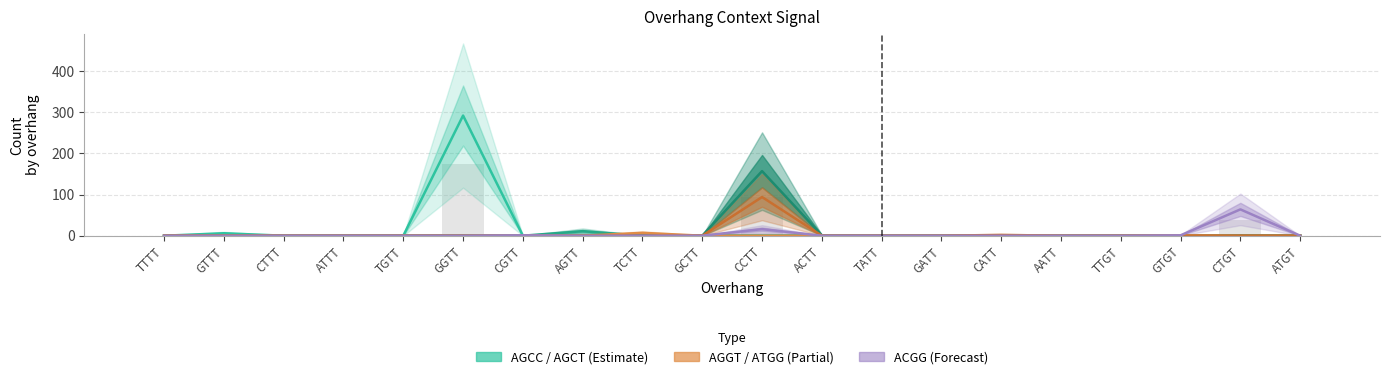

Reading right to left, extract all data points from this chart.

AGCC: ATGT=0	CTGT=0	GTGT=0	TTGT=0	AATT=0	CATT=0	GATT=0	TATT=0	ACTT=0	CCTT=0	GCTT=0	TCTT=0	AGTT=0	CGTT=0	GGTT=292	TGTT=0	ATTT=0	CTTT=0	GTTT=6	TTTT=0
AGCT: ATGT=0	CTGT=0	GTGT=0	TTGT=0	AATT=0	CATT=0	GATT=0	TATT=0	ACTT=0	CCTT=0	GCTT=0	TCTT=0	AGTT=11	CGTT=0	GGTT=1	TGTT=0	ATTT=0	CTTT=0	GTTT=0	TTTT=0
AGGG: ATGT=0	CTGT=1	GTGT=0	TTGT=0	AATT=0	CATT=0	GATT=0	TATT=0	ACTT=1	CCTT=157	GCTT=0	TCTT=2	AGTT=0	CGTT=0	GGTT=0	TGTT=0	ATTT=0	CTTT=0	GTTT=0	TTTT=0
AGGT: ATGT=0	CTGT=0	GTGT=1	TTGT=0	AATT=0	CATT=0	GATT=0	TATT=0	ACTT=0	CCTT=0	GCTT=0	TCTT=7	AGTT=0	CGTT=0	GGTT=0	TGTT=0	ATTT=0	CTTT=0	GTTT=0	TTTT=0
ATGG: ATGT=0	CTGT=0	GTGT=0	TTGT=0	AATT=0	CATT=2	GATT=0	TATT=0	ACTT=0	CCTT=94	GCTT=0	TCTT=0	AGTT=0	CGTT=0	GGTT=0	TGTT=0	ATTT=0	CTTT=0	GTTT=0	TTTT=0
ACGG: ATGT=0	CTGT=64	GTGT=1	TTGT=0	AATT=0	CATT=0	GATT=0	TATT=0	ACTT=0	CCTT=16	GCTT=0	TCTT=0	AGTT=0	CGTT=1	GGTT=0	TGTT=0	ATTT=0	CTTT=0	GTTT=0	TTTT=0